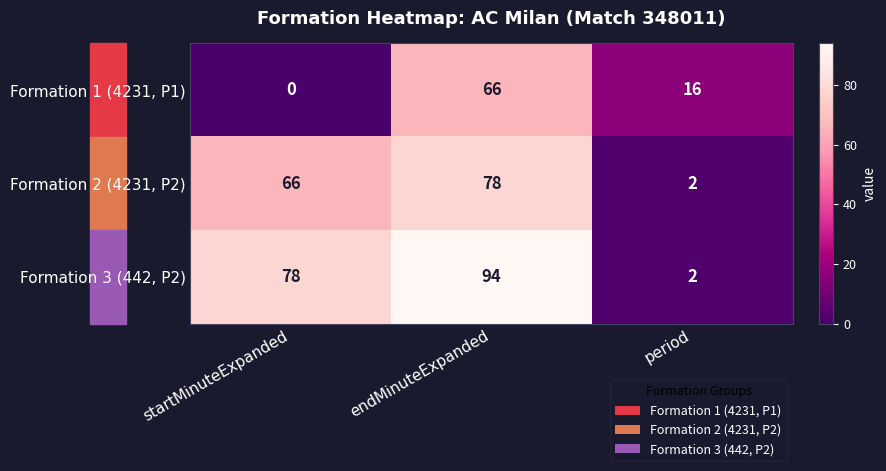

What is the difference between the second highest and minimum values in the Formation 3 (442, P2) series?

76